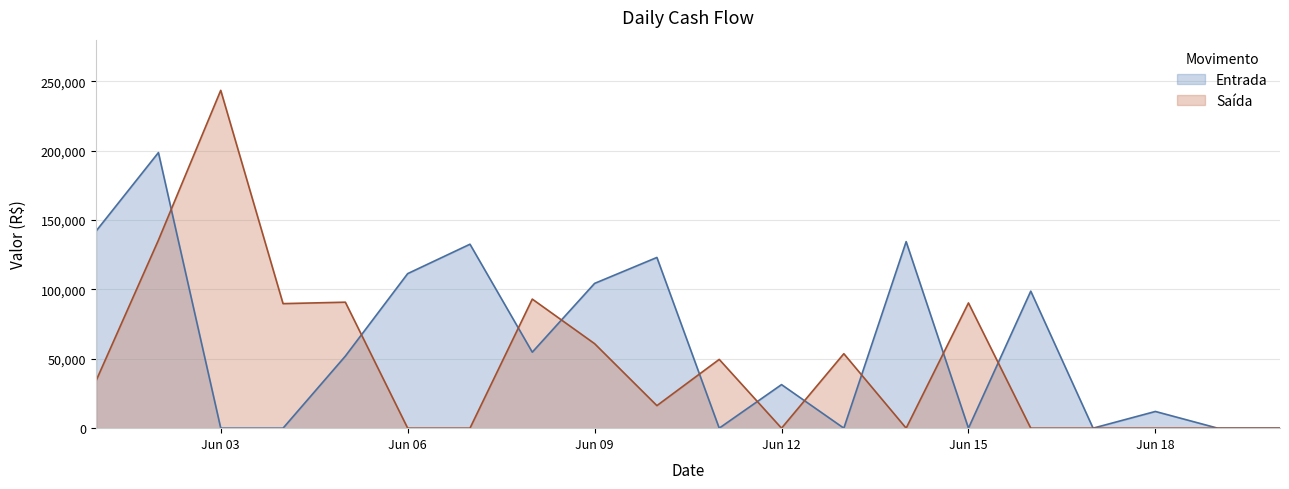

Is the value of Saída at 2020-06-16 greater than the value of Entrada at 2020-06-19?

No